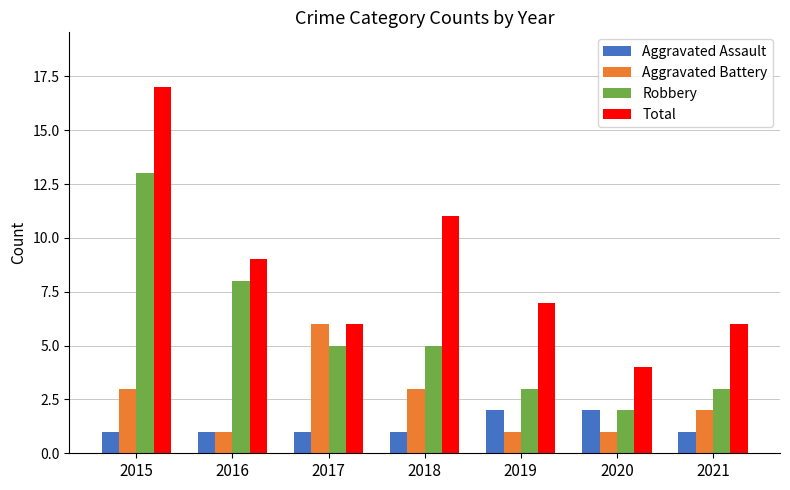

List the series in order of their overall mean, highest first.

Total, Robbery, Aggravated Battery, Aggravated Assault